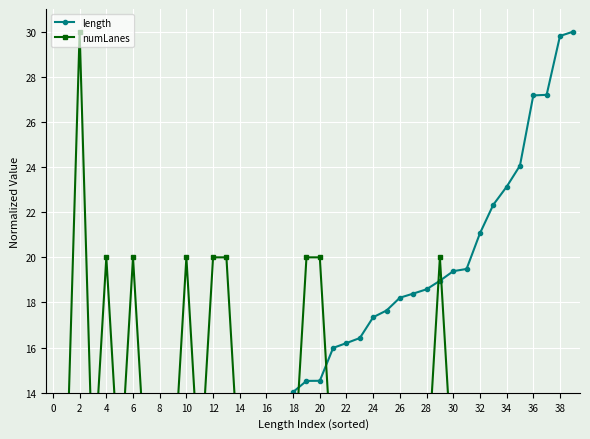

Which has a higher value, 6 or 12?

12